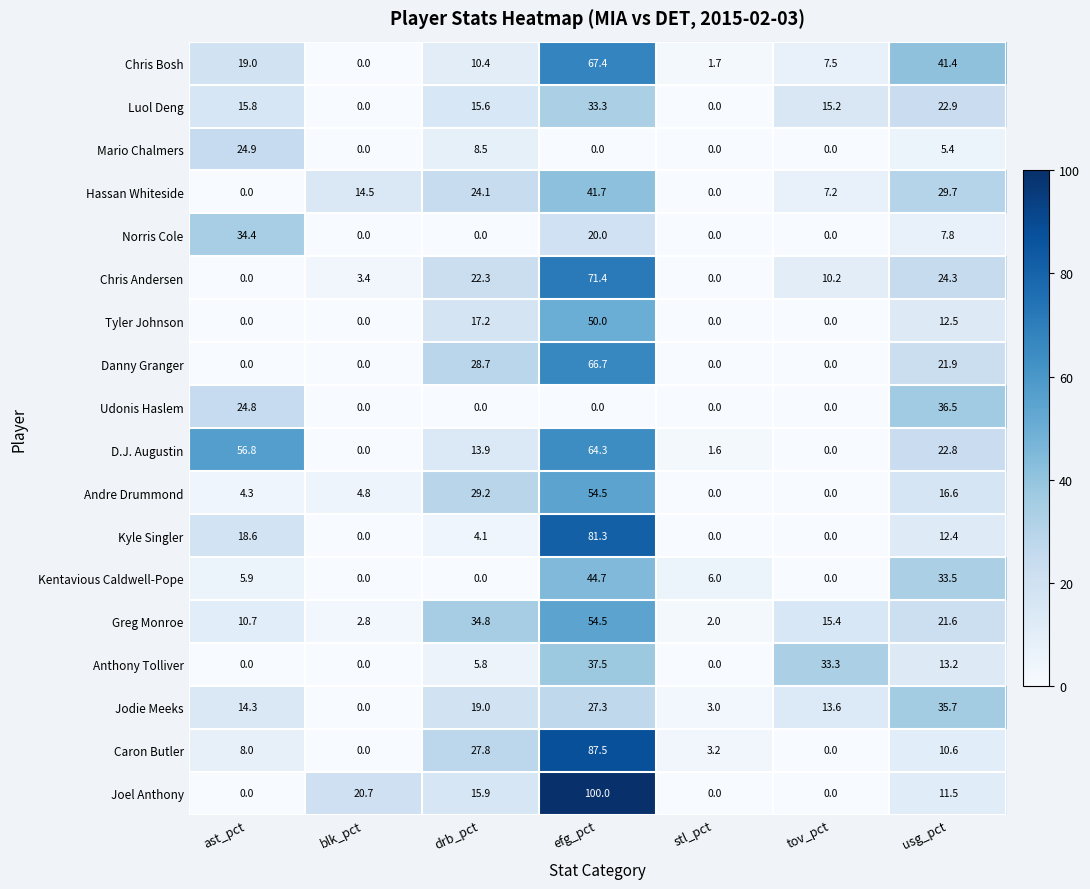

What is the spread (max minus min) of values at drb_pct?

34.8